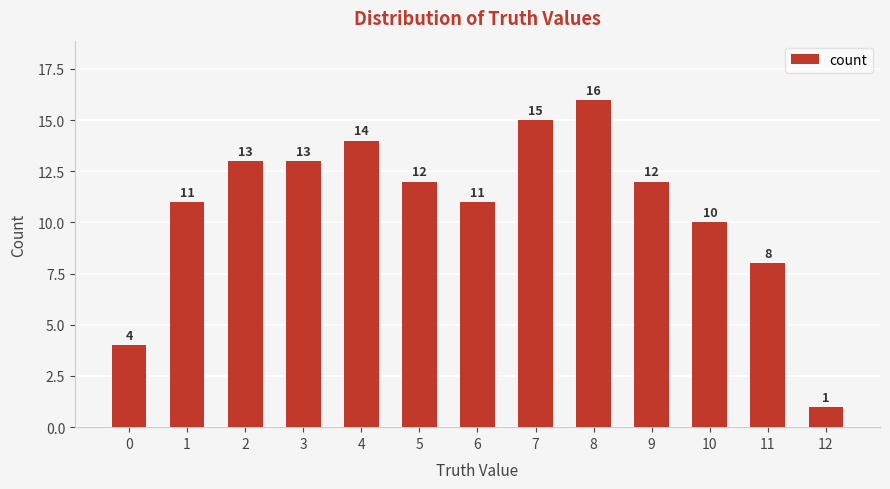

True or false: the data shows 1 at 12.

True